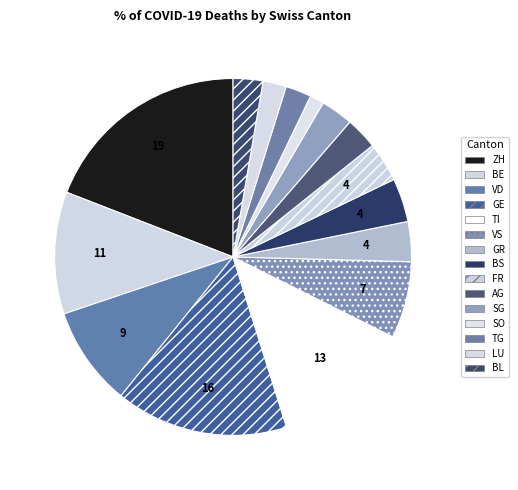

How many slices are in this pie chart?

15